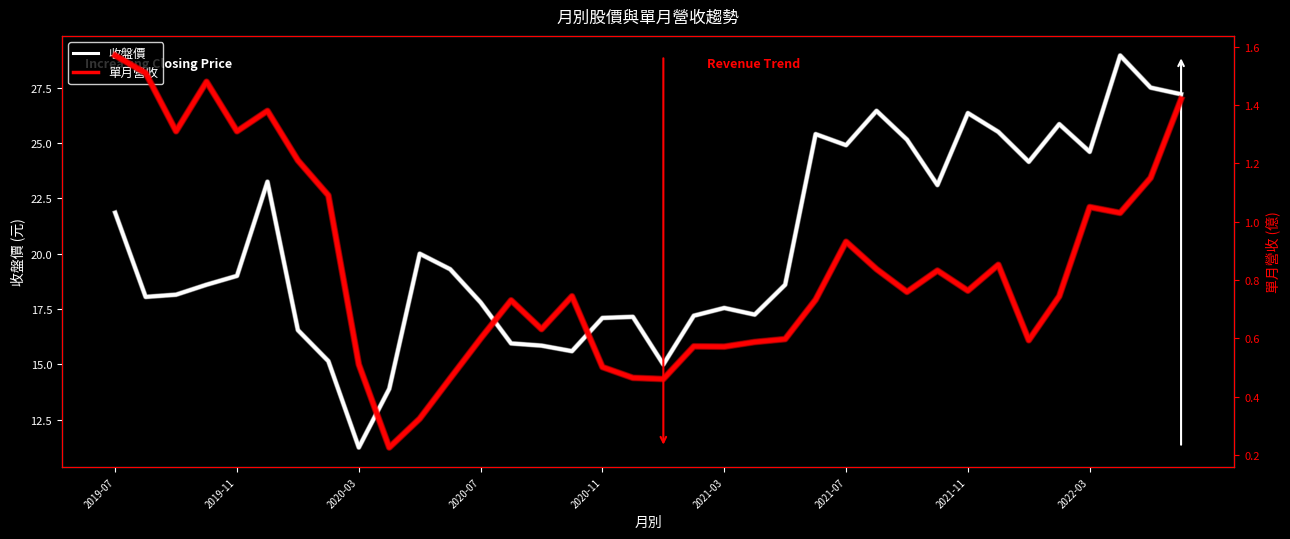

Is the value of 收盤價 at 10 greater than the value of 單月營收 at 13?

Yes